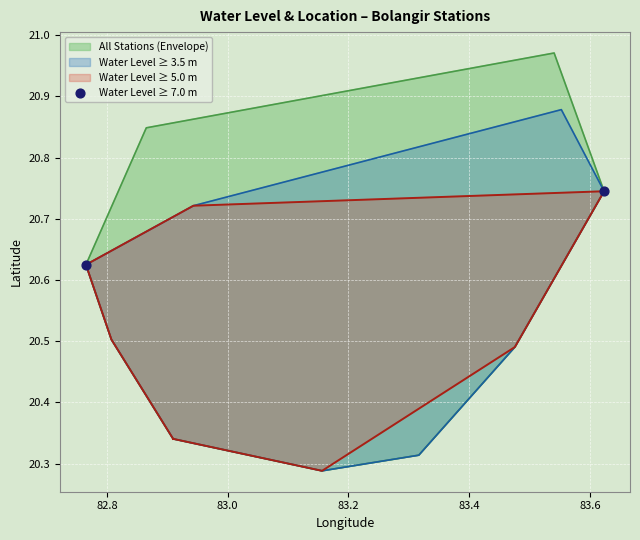

What is the range of X values (max minus min)?

0.9